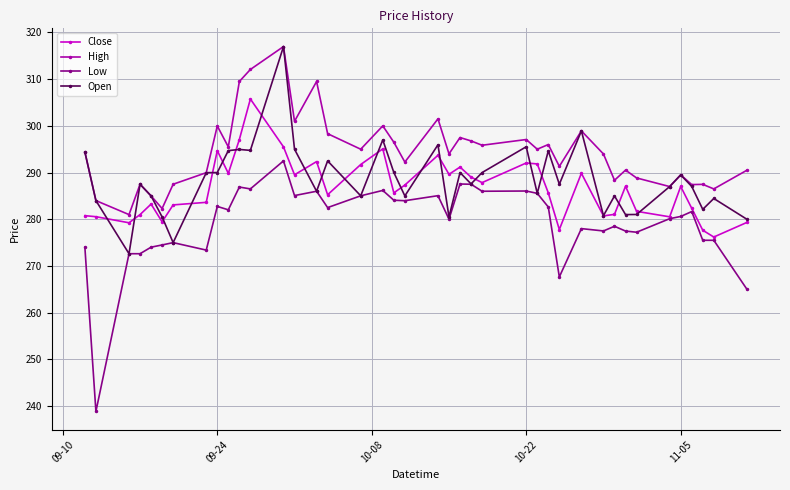

How many categories are shown in the chart?

40